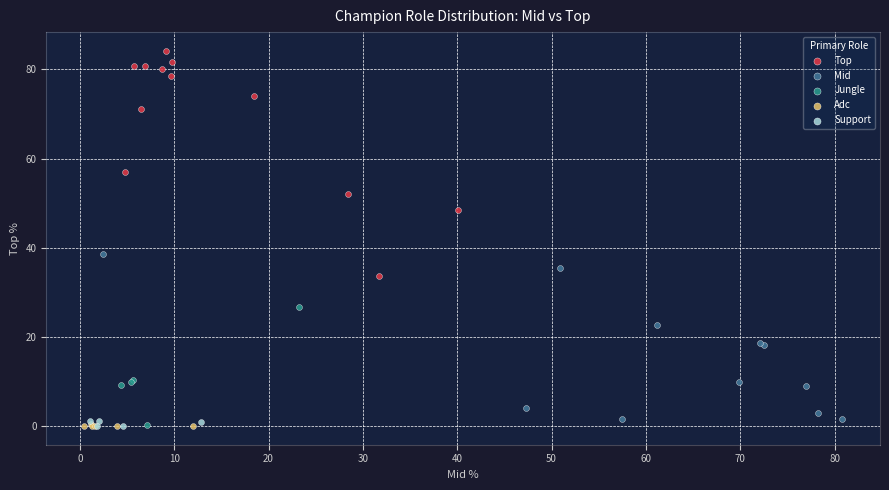

Which series has the largest Y range (max minus min)?

Top